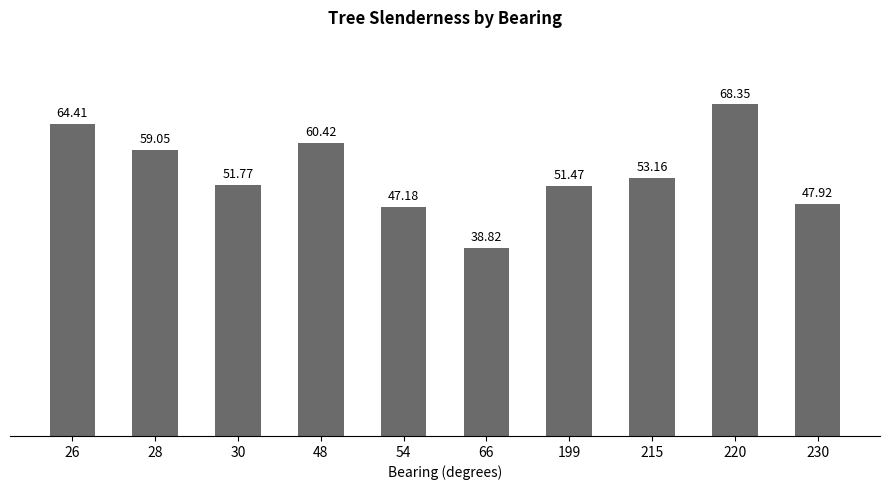

Rank the categories by value from highest to lowest.

220, 26, 48, 28, 215, 30, 199, 230, 54, 66